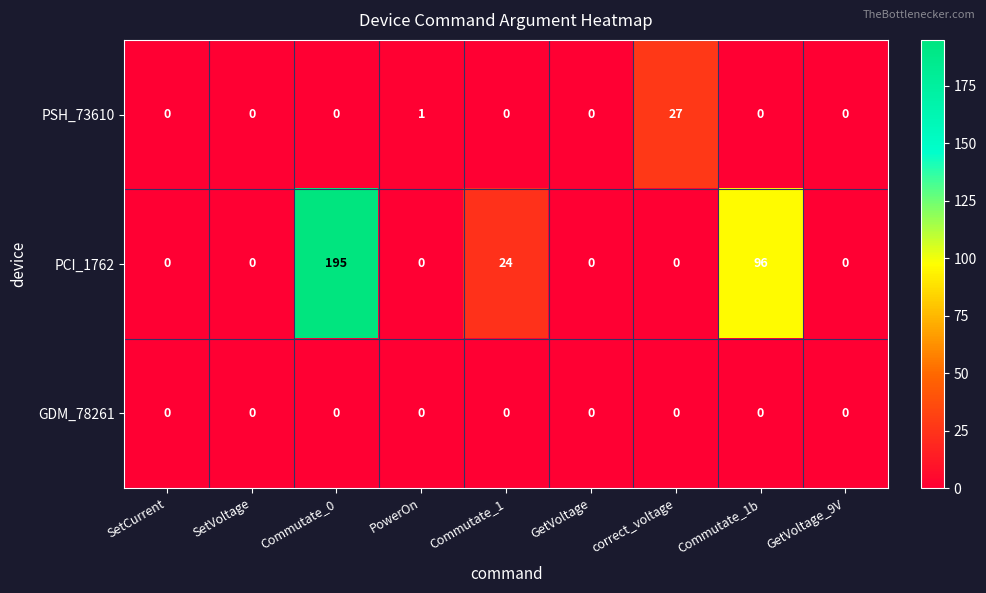

Rank the series by their maximum value, from lowest to highest.

GDM_78261, PSH_73610, PCI_1762